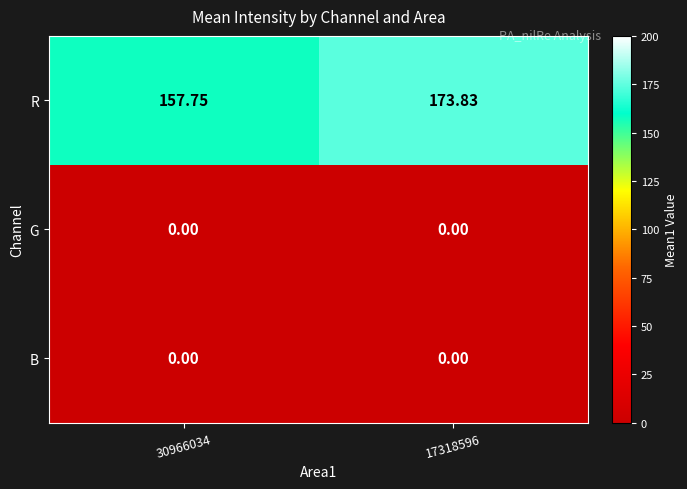

Which series has the widest spread of values?

R